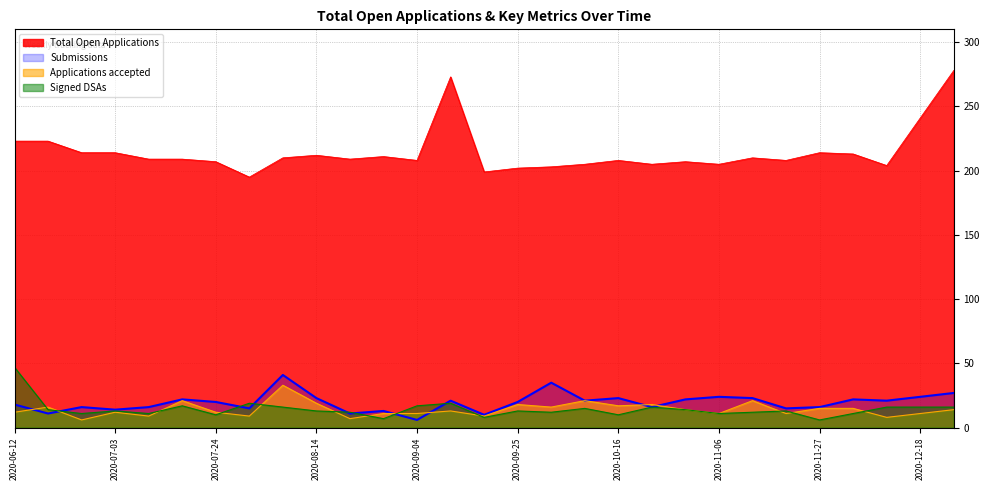

How many lines are shown in the chart?

4